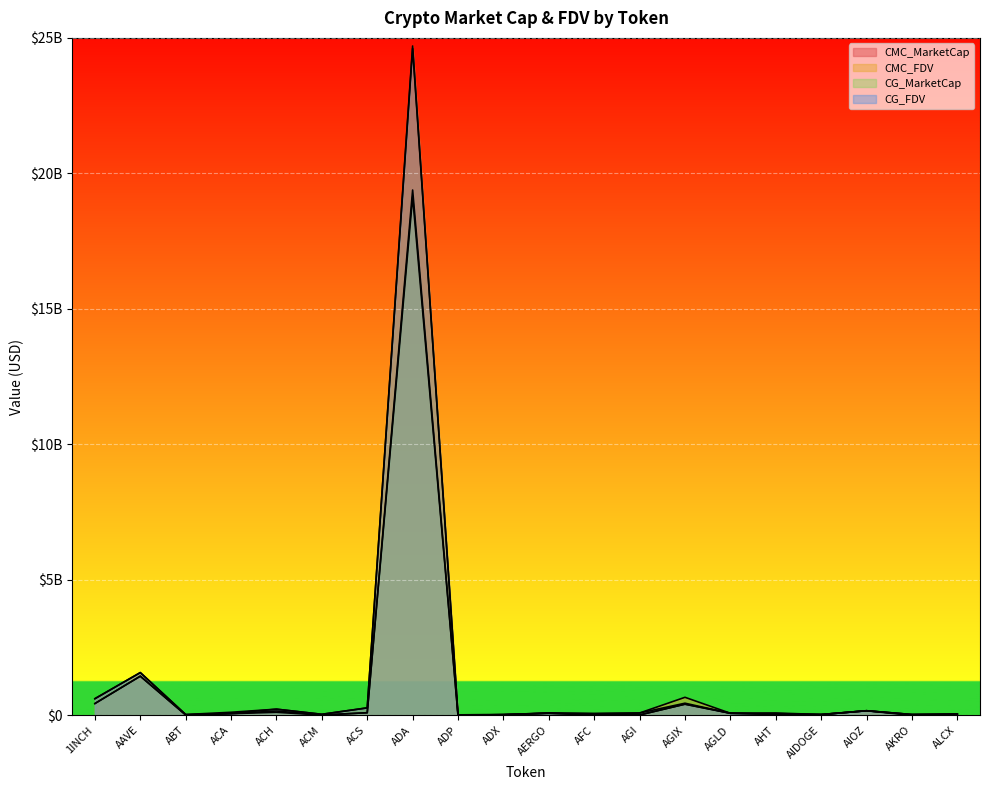

What is the total value across all series at ACH?

731300089